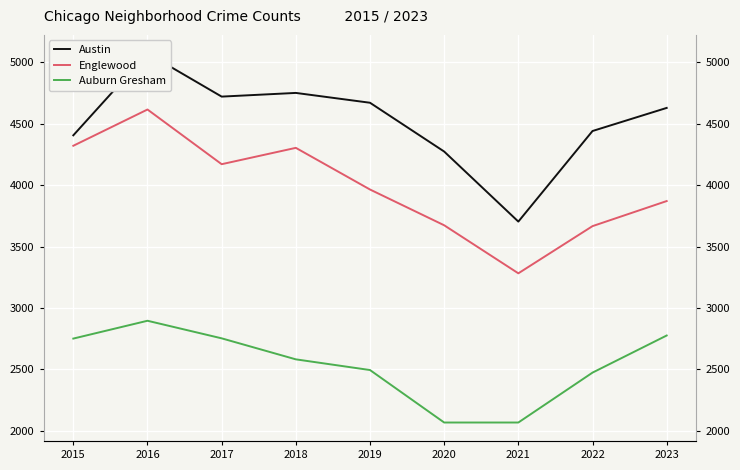

At how many categories does at least one series exceed 5012?

1